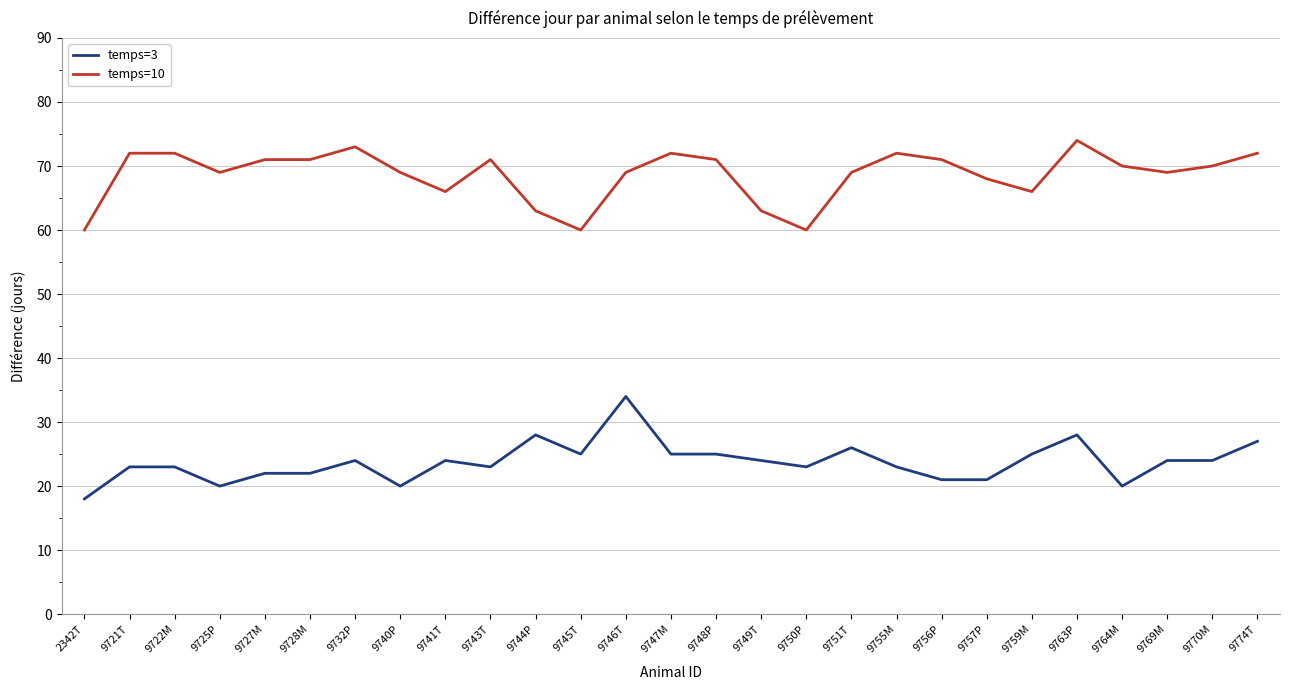

What is the spread (max minus min) of values at 9725P?

49